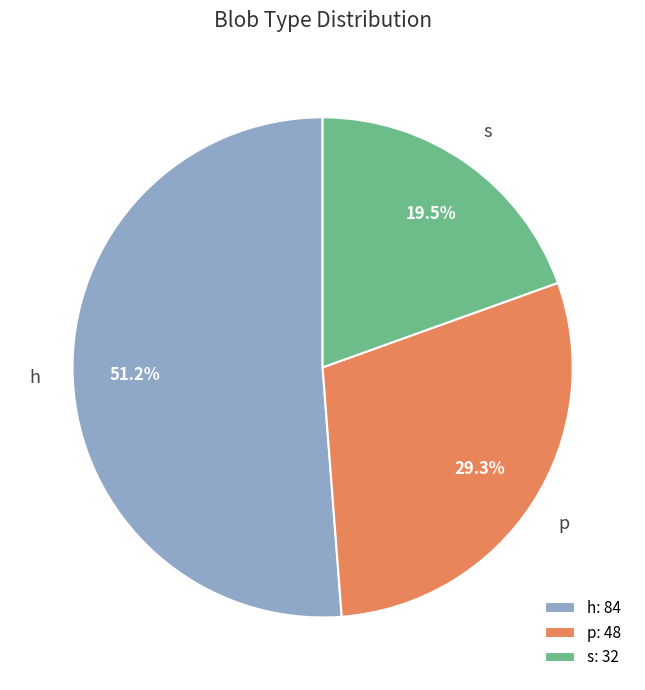

Rank the categories by value from highest to lowest.

h, p, s